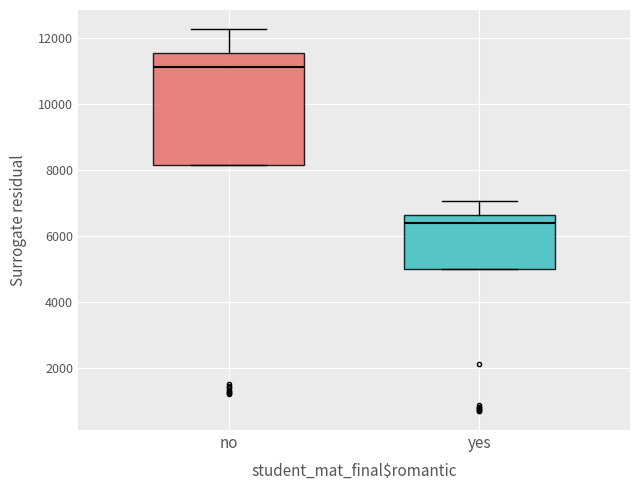

Which box's median line is the lowest?

yes